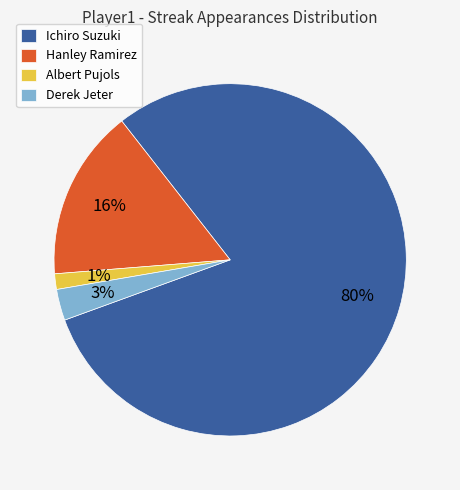

Between Albert Pujols and Ichiro Suzuki, which is larger?

Ichiro Suzuki